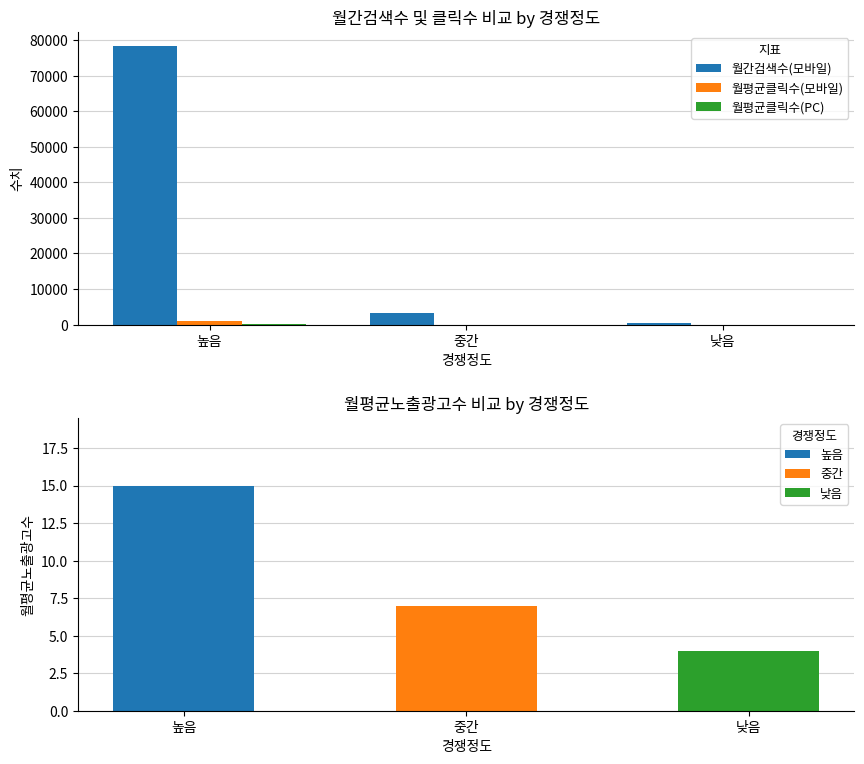

How many series are shown in this chart?

3